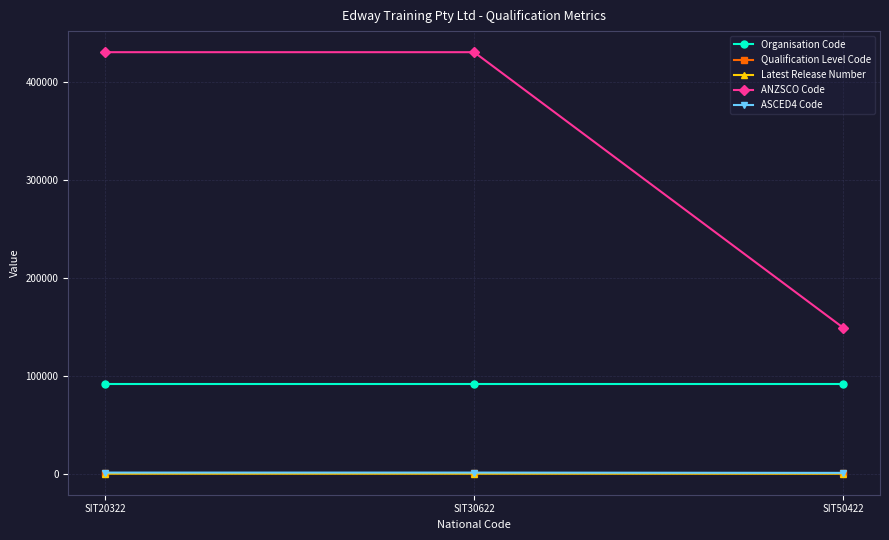

Which series changed the most between SIT20322 and SIT50422?

ANZSCO Code